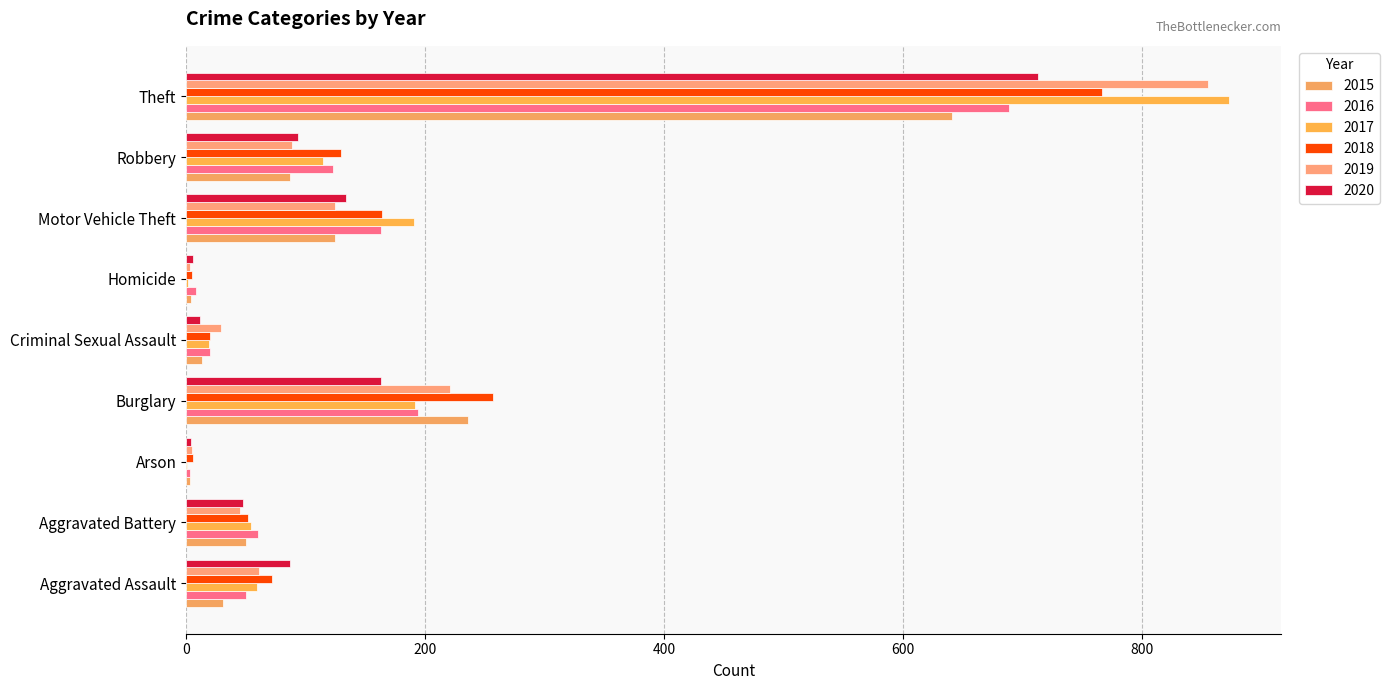

How many data points does each series have?

9